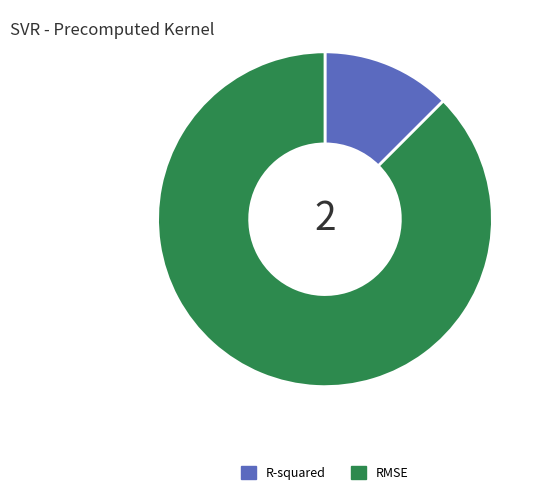

Do RMSE and R-squared together represent more than half of the pie?

Yes